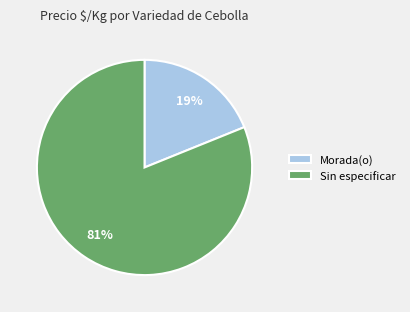

Between Morada(o) and Sin especificar, which is larger?

Sin especificar